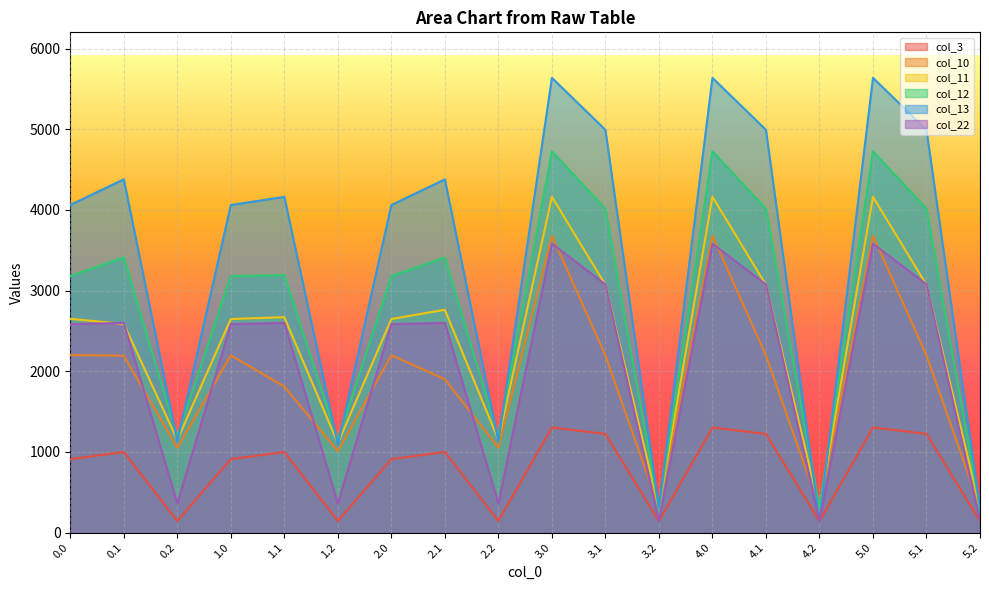

Where is col_12 nearest to the value 2518?

1.0